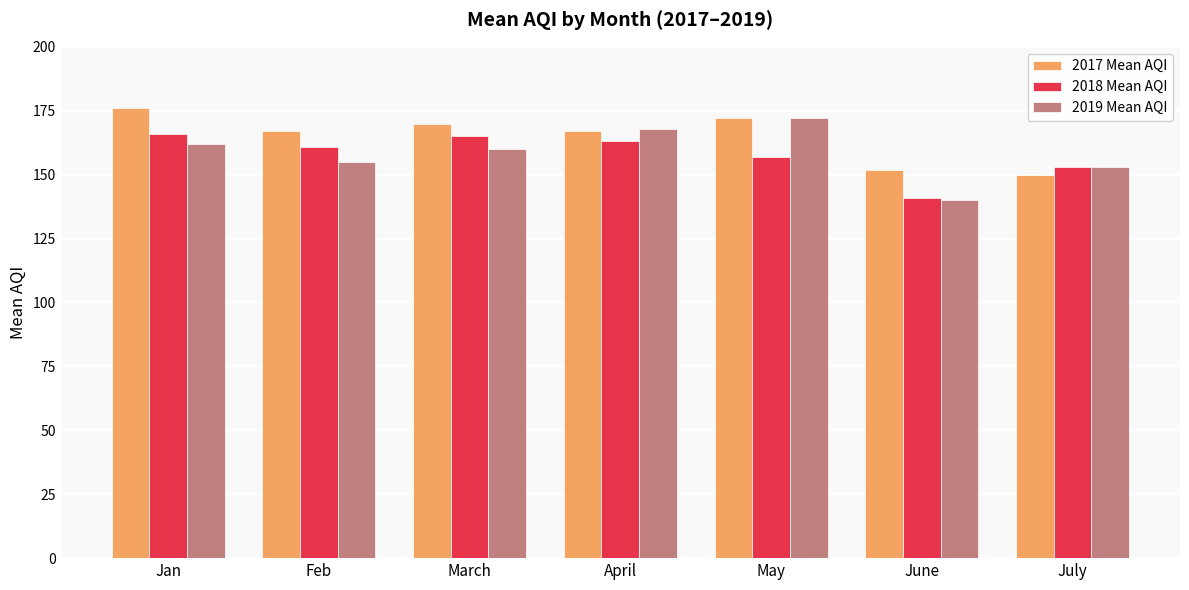

How many data points does each series have?

7